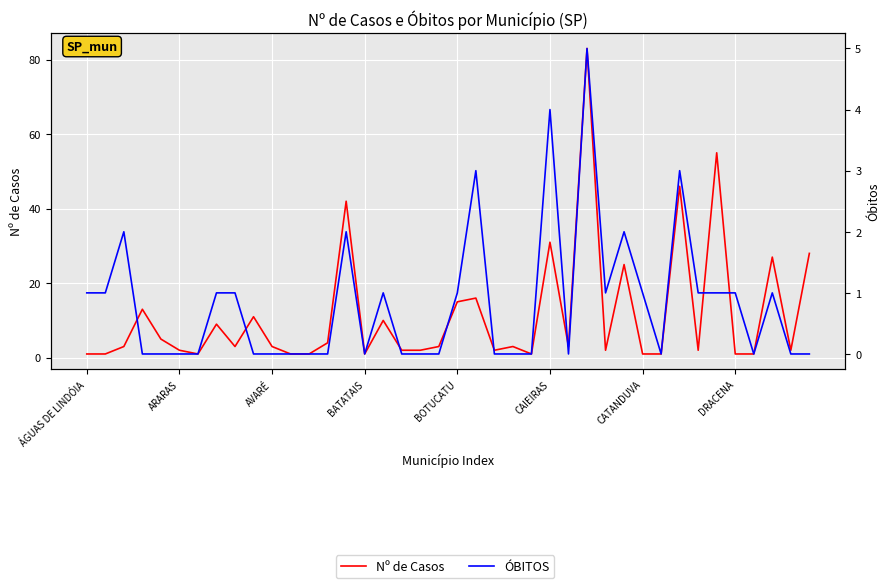

The ÓBITOS series shows 1 at 37. True or false?

True